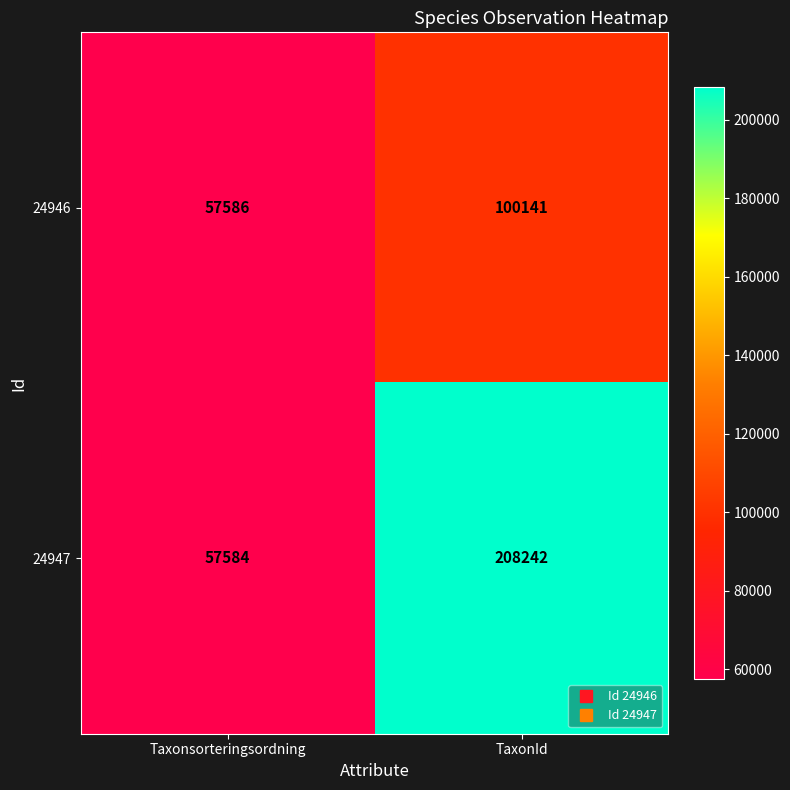

The 24947 series shows 57584 at Taxonsorteringsordning. True or false?

True